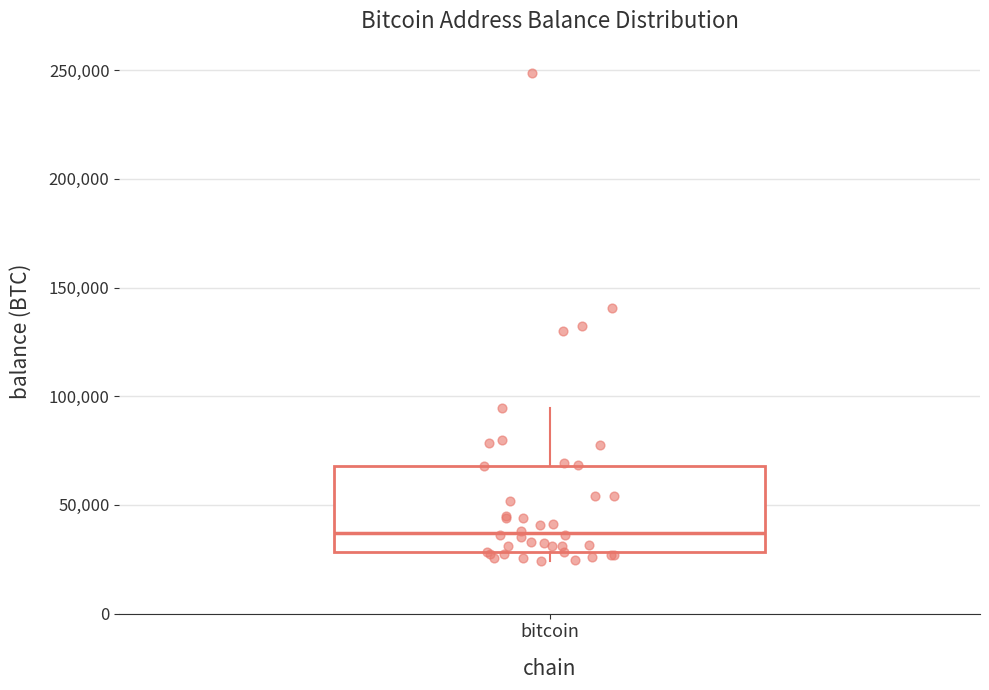

Transcribe this box plot: give where the median line is, the range the box spans, and where the two whiskers end, as read against the y-axis. The values are not printed on the chart, so give them approximately, as read against the axis.

median 35000, box 30000 to 70000, whiskers 25000 to 95000